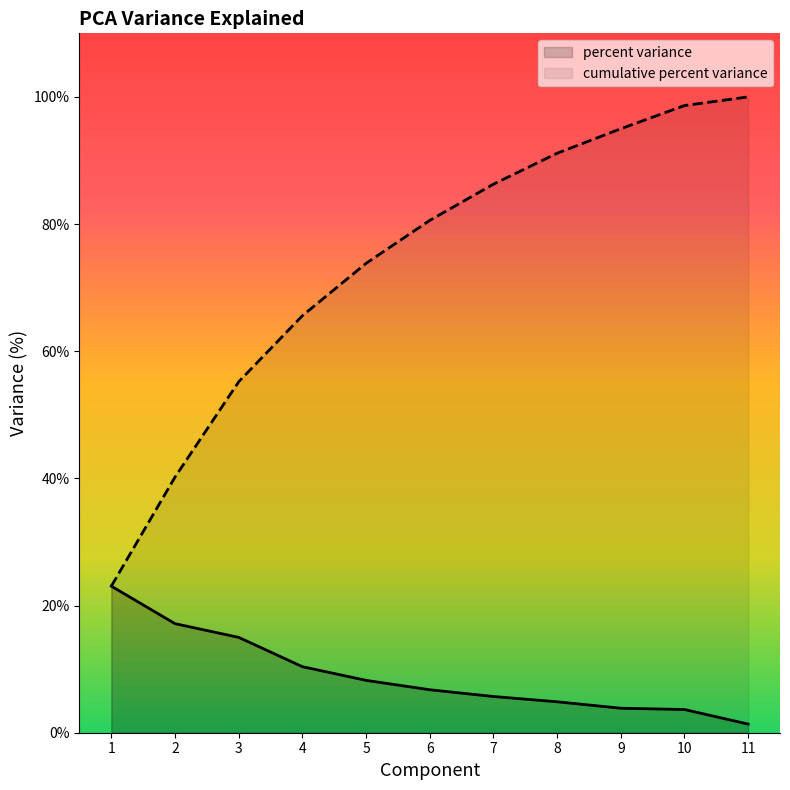

What are all the series names shown in the legend?

percent variance, cumulative percent variance